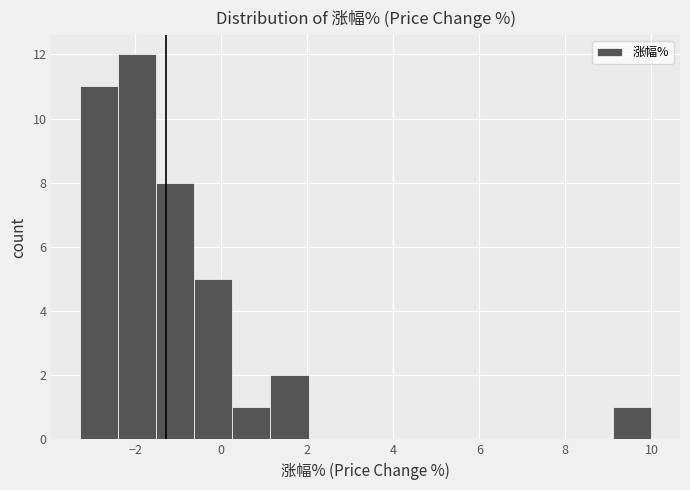

What is the height of the bar covering 9.2 to 10.0 on the x-axis? Neither the bar edges nor the heights are printed on the chart, so give them approximately, as read against the axes.

1